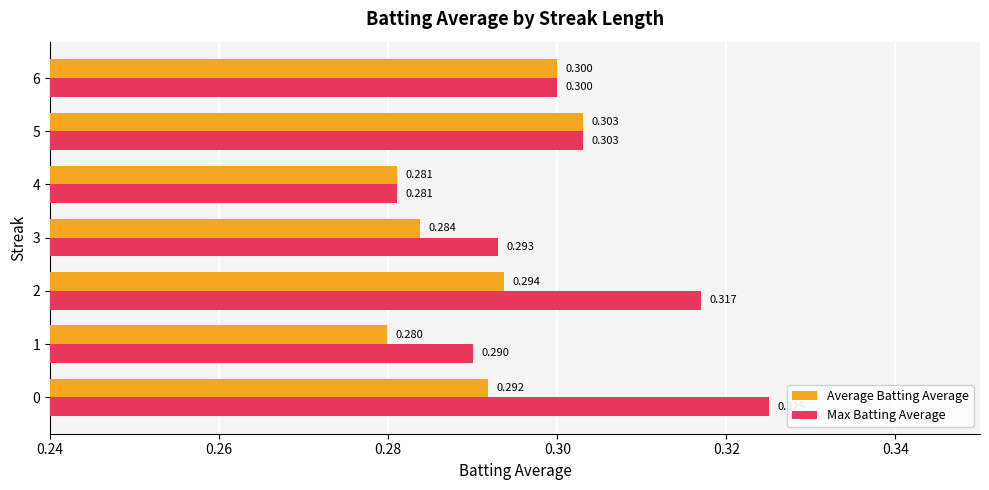

Count the Max Batting Average values in the range 0 to 1.

7